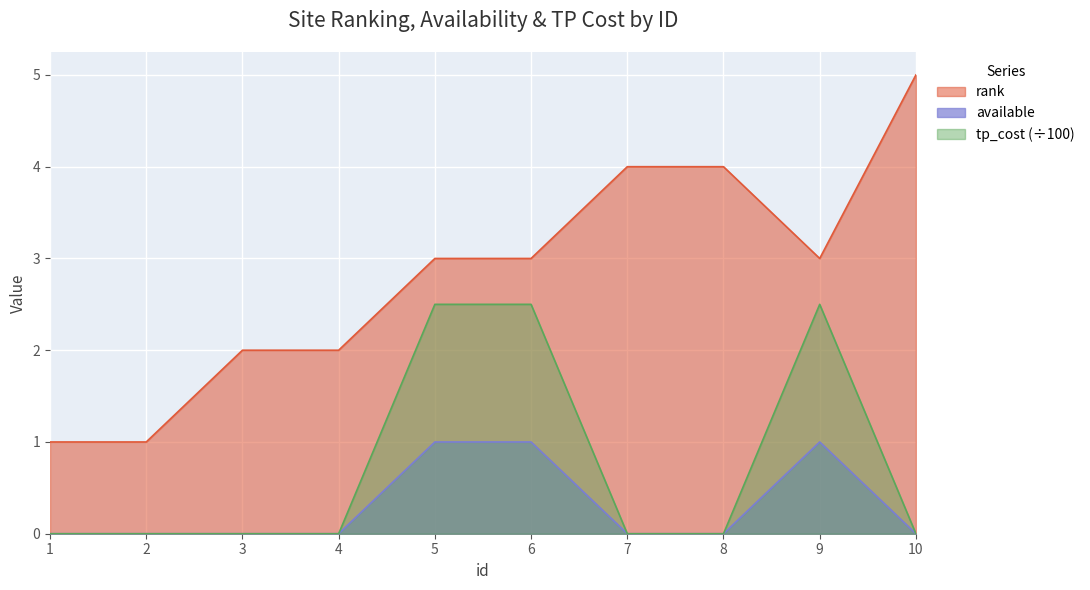

Does the chart display data point markers on the line(s)?

No